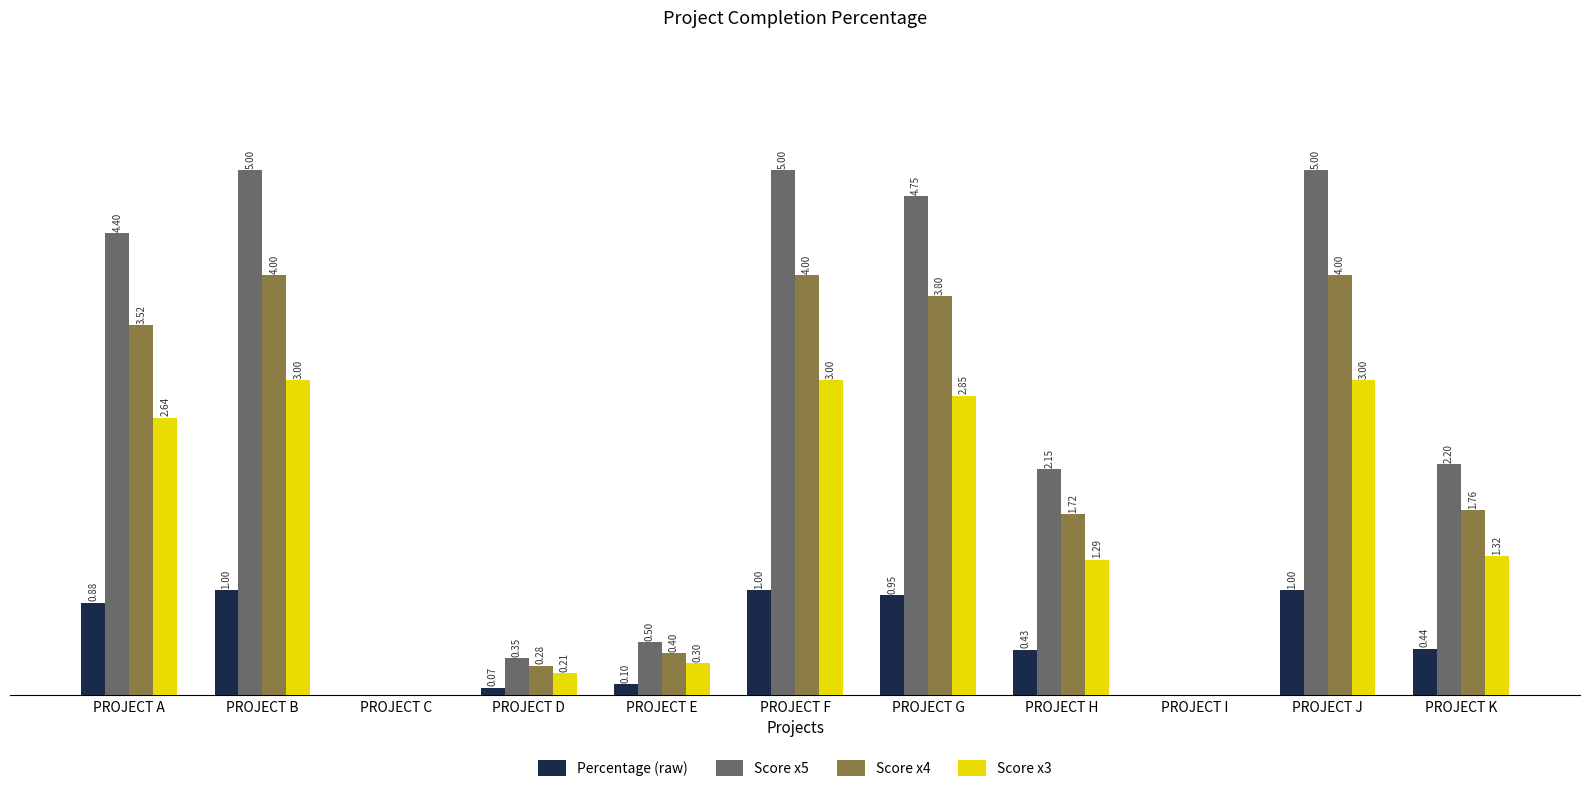

Which series has the largest range (max minus min)?

Score x5